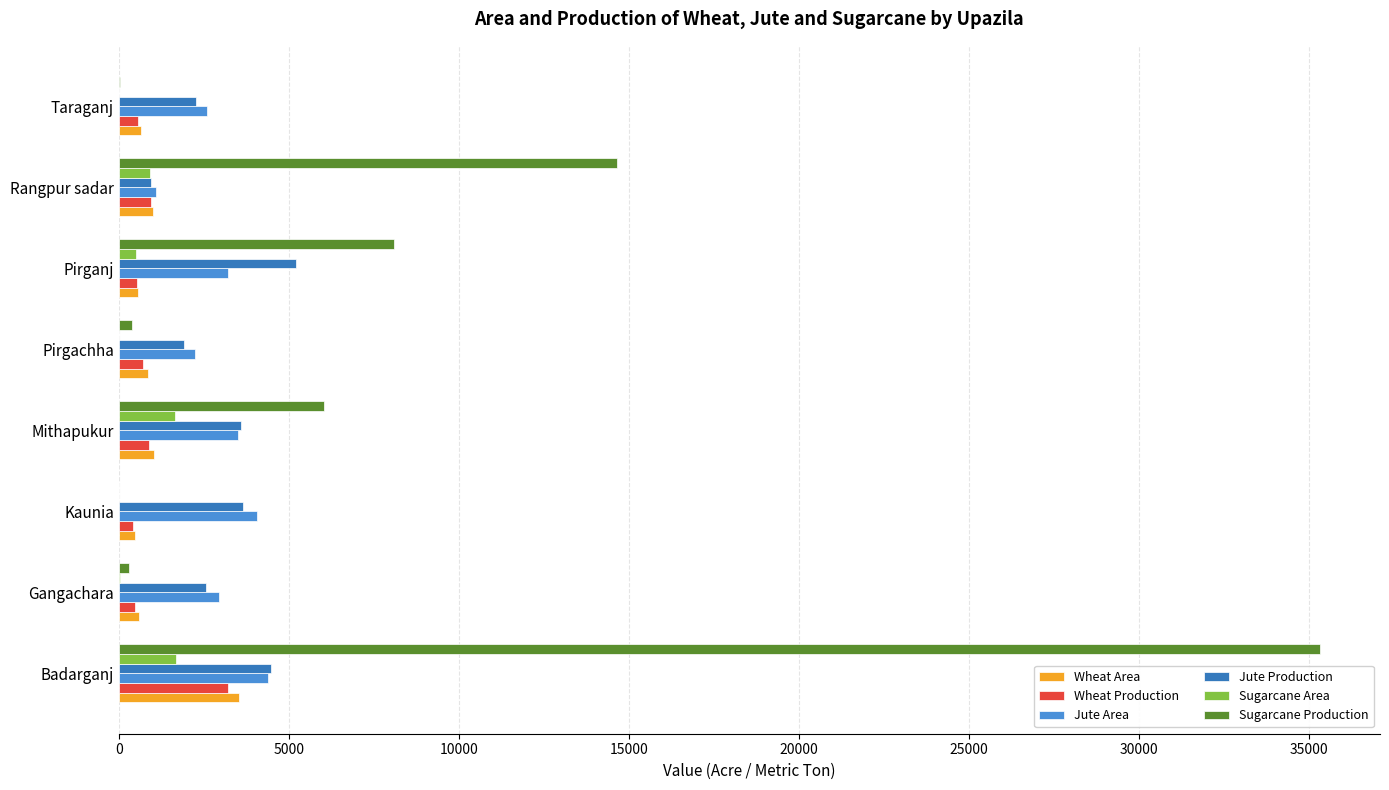

At which category is the sum across all series the highest?

Badarganj